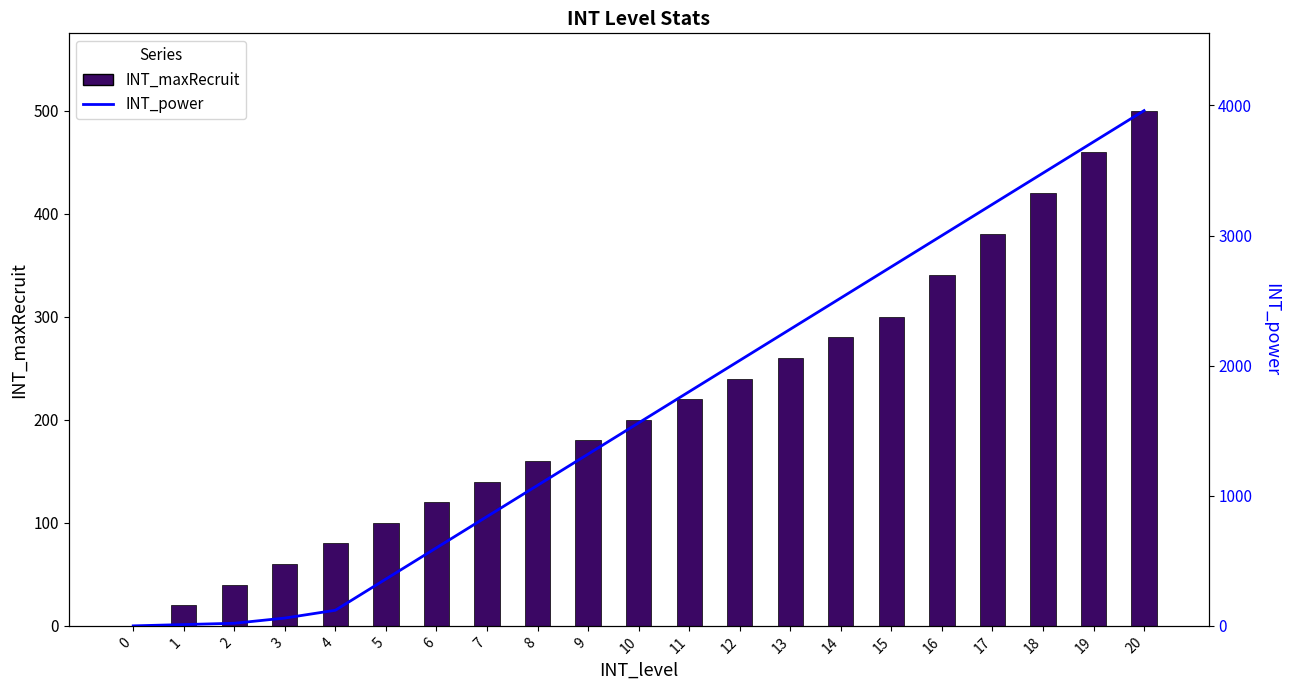

What is the highest value of the INT_maxRecruit series?

500